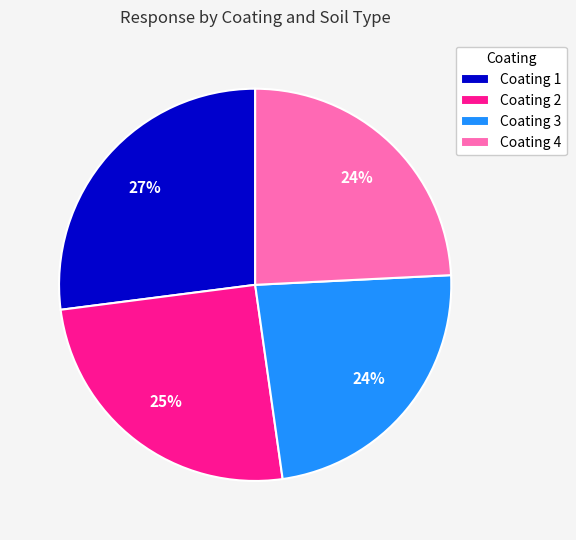

Is it true that Coating 1 is 20% of the pie?

False